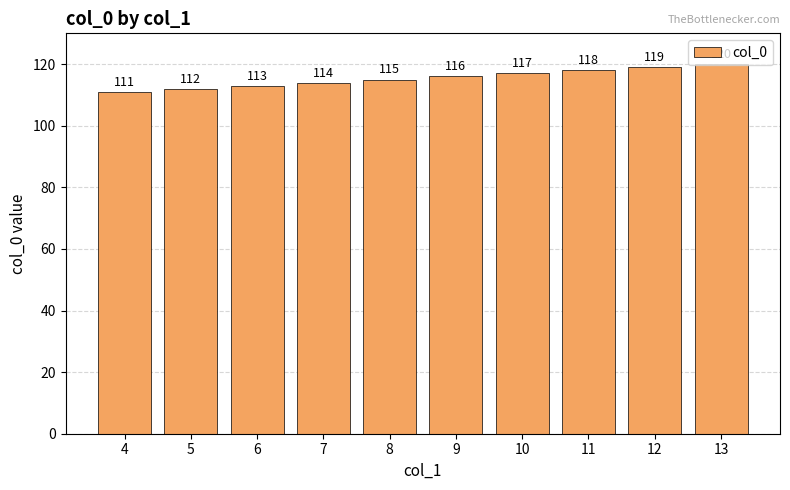

What is the average value?

116